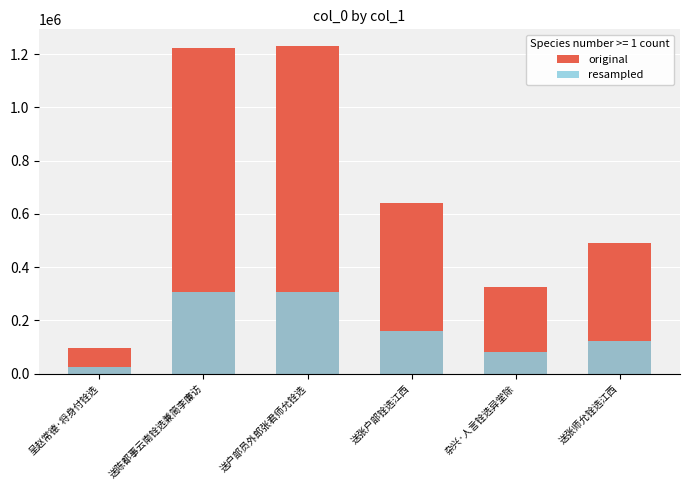

At how many categories does at least one series exceed 204796?

5